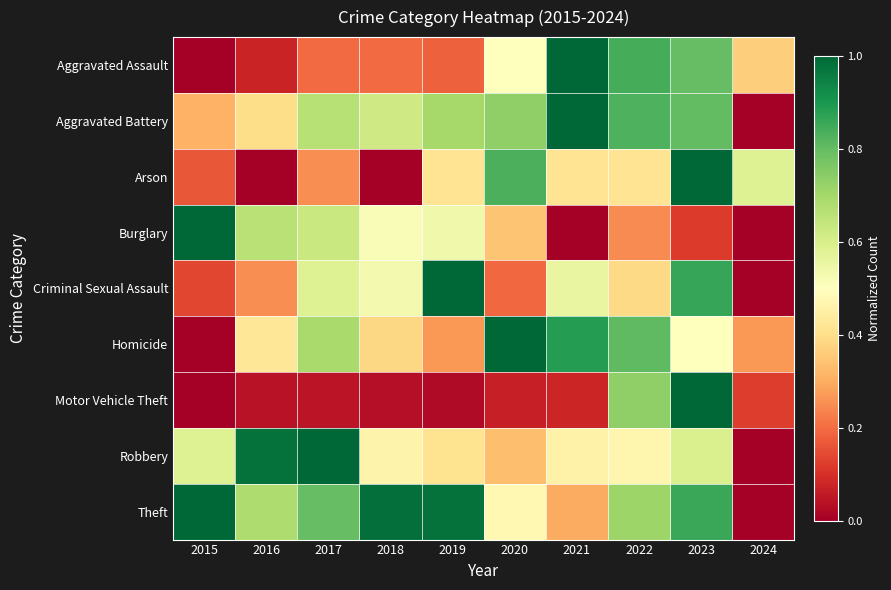

Between 2021 and 2022, which is larger?

2021